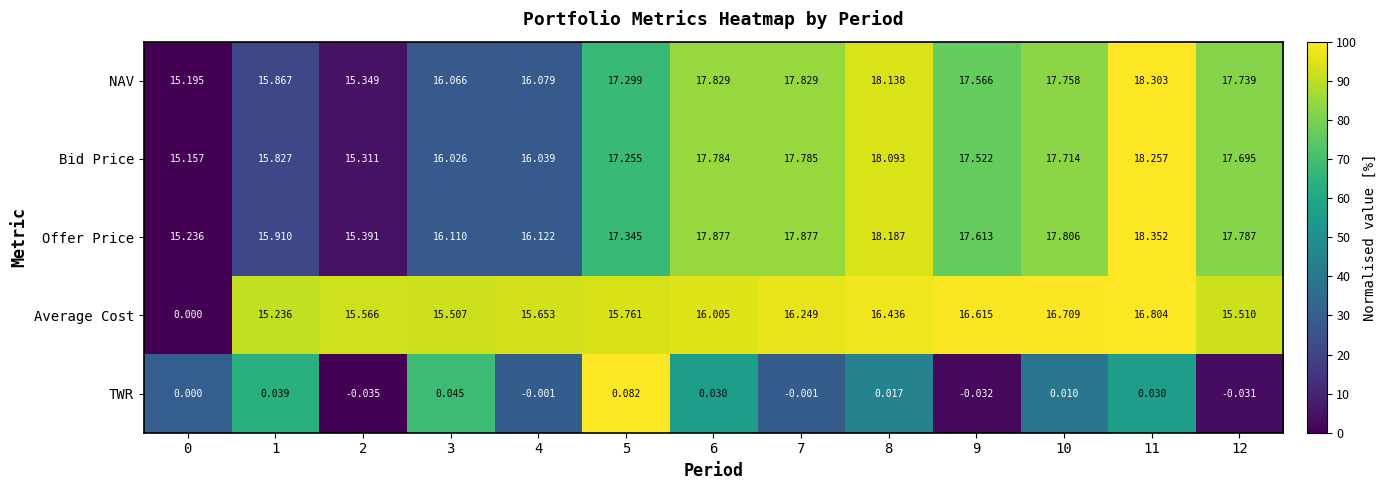

Which series has the largest total across all categories?

Offer Price